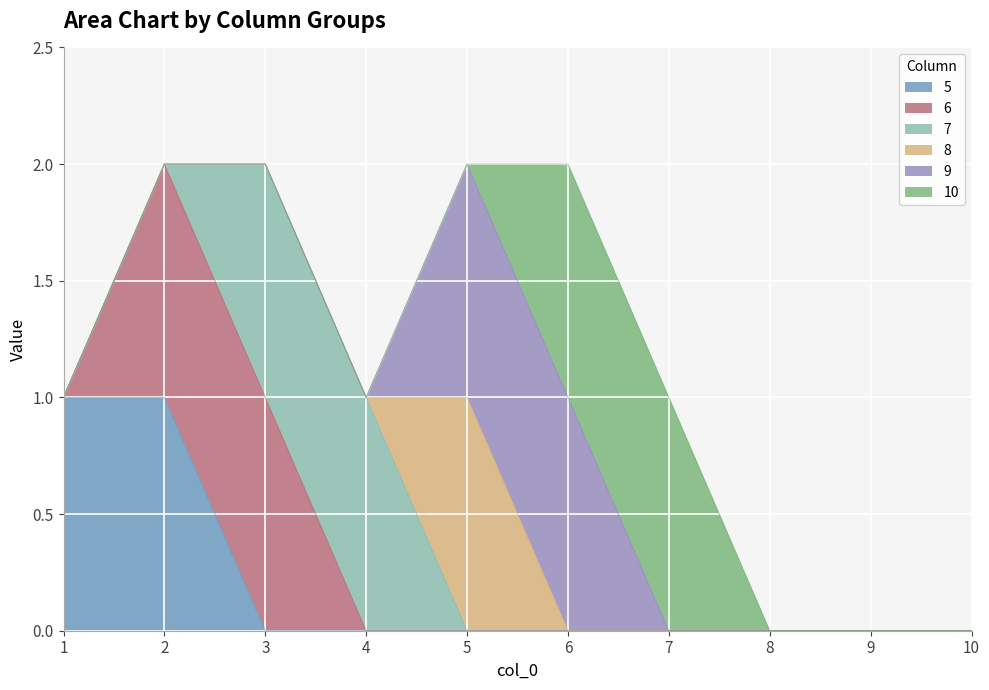

At which category is the sum across all series the highest?

2